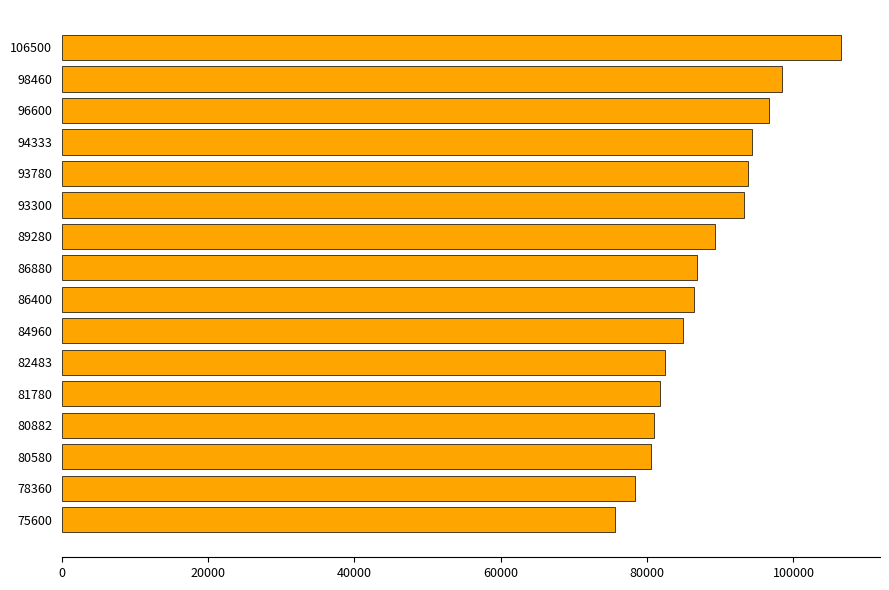

What is the sum of all values?

1410178